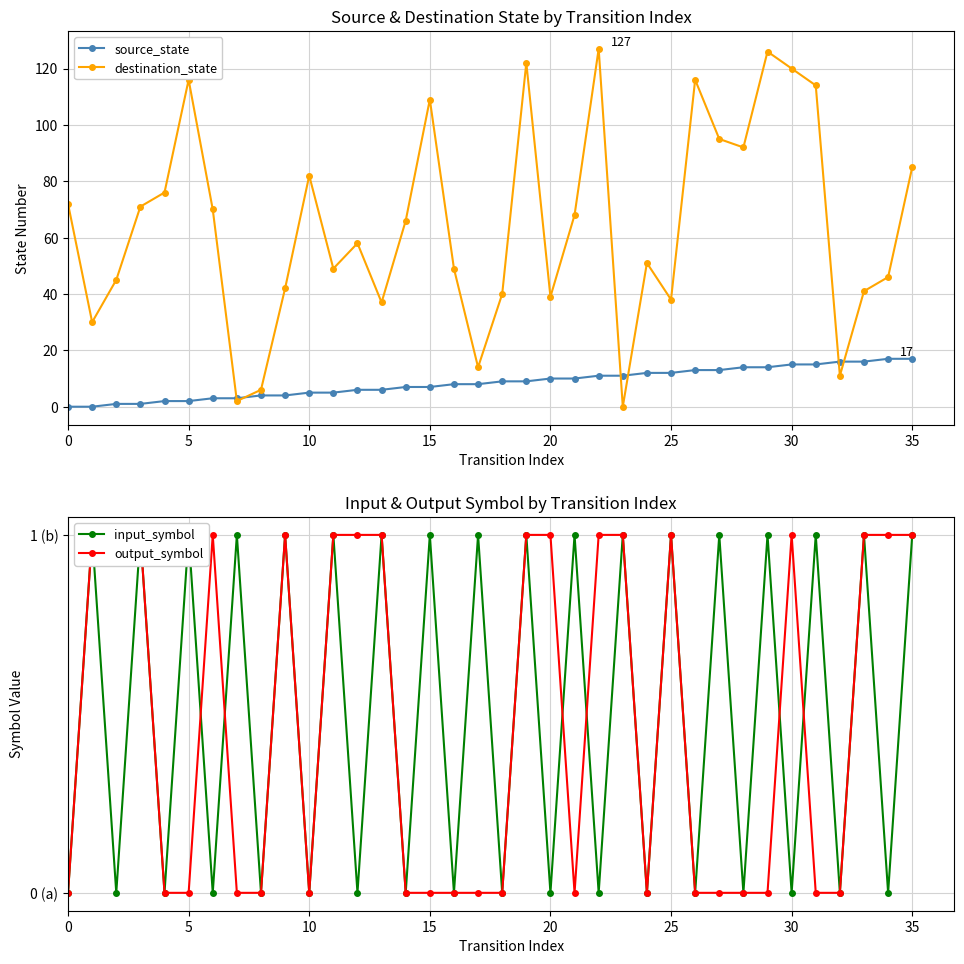

How many interior local peaks does the destination_state series have?

9